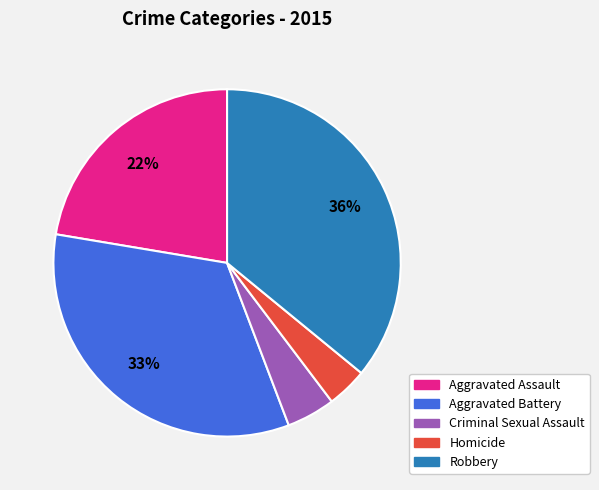

Rank the categories by value from highest to lowest.

Robbery, Aggravated Battery, Aggravated Assault, Criminal Sexual Assault, Homicide